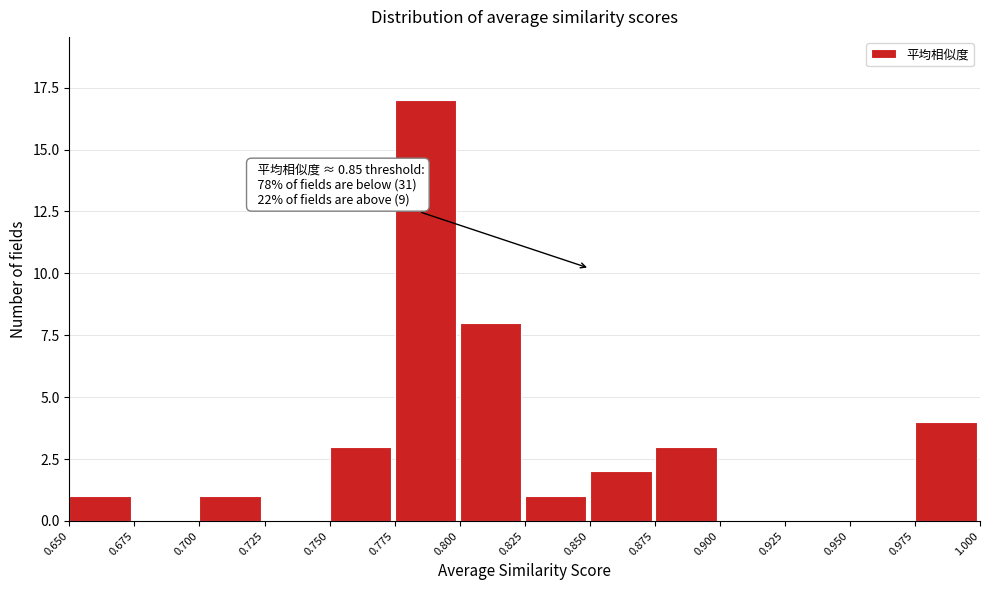

Over which range of the x-axis is the bar tallest?

0.775 to 0.800